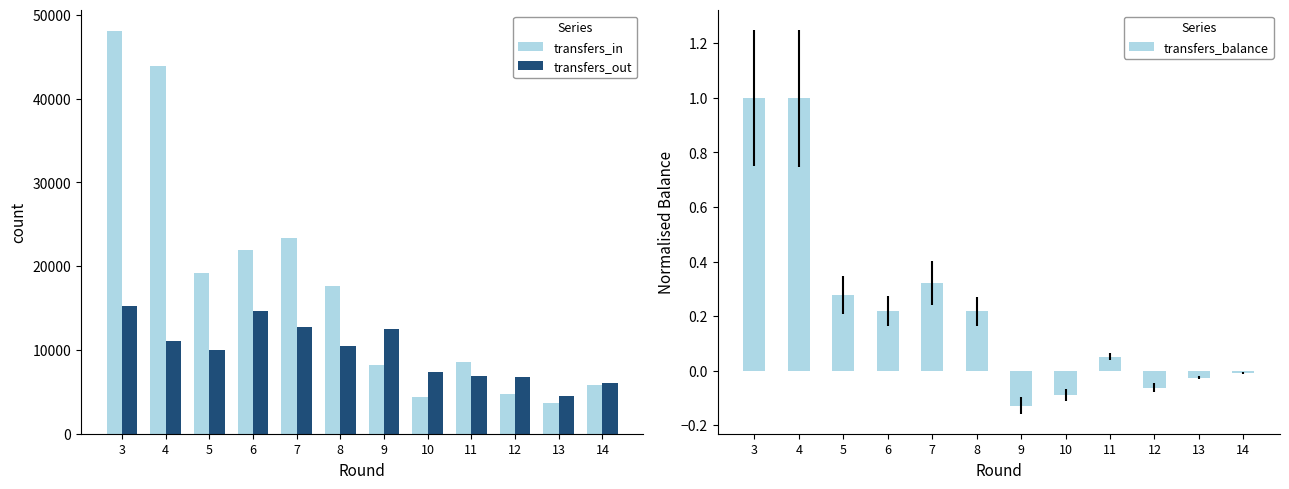

What is the minimum value shown in the chart?

-0.1